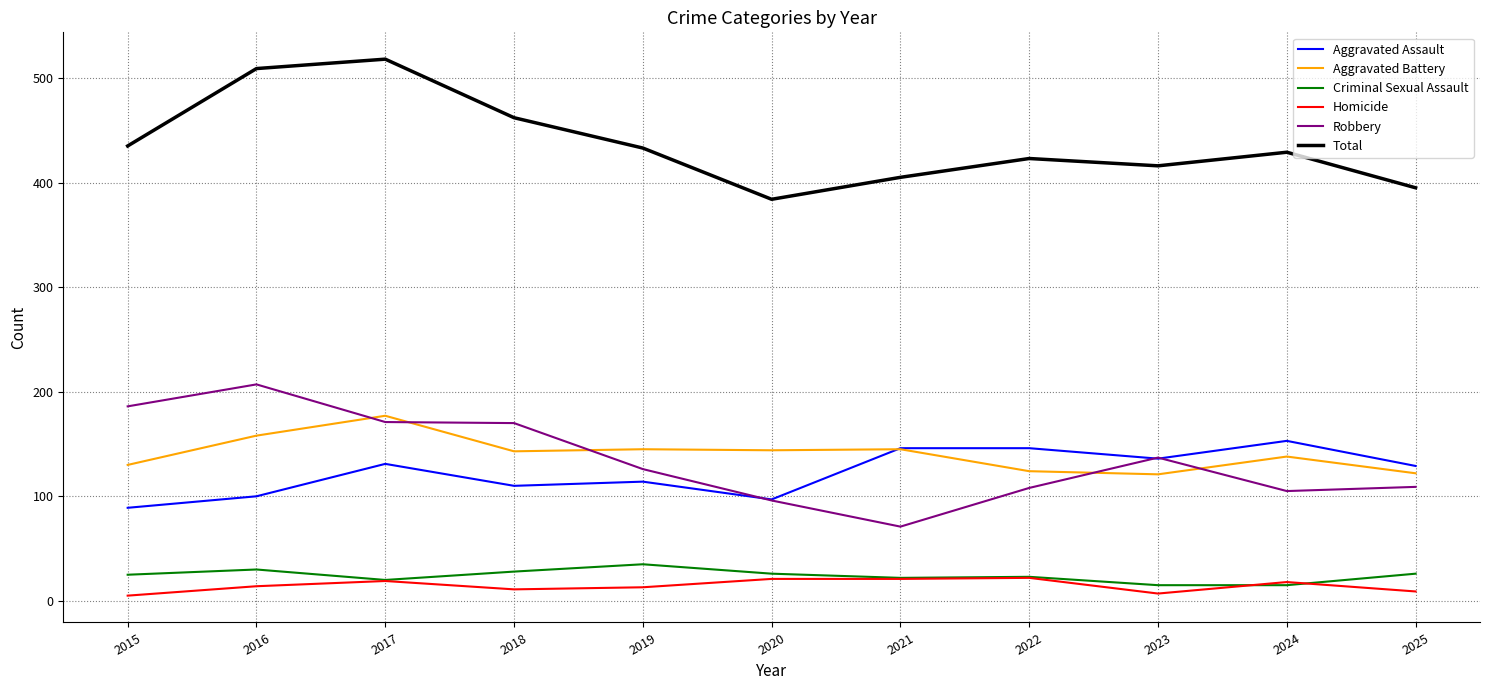

True or false: Homicide and Robbery cross at least once.

False